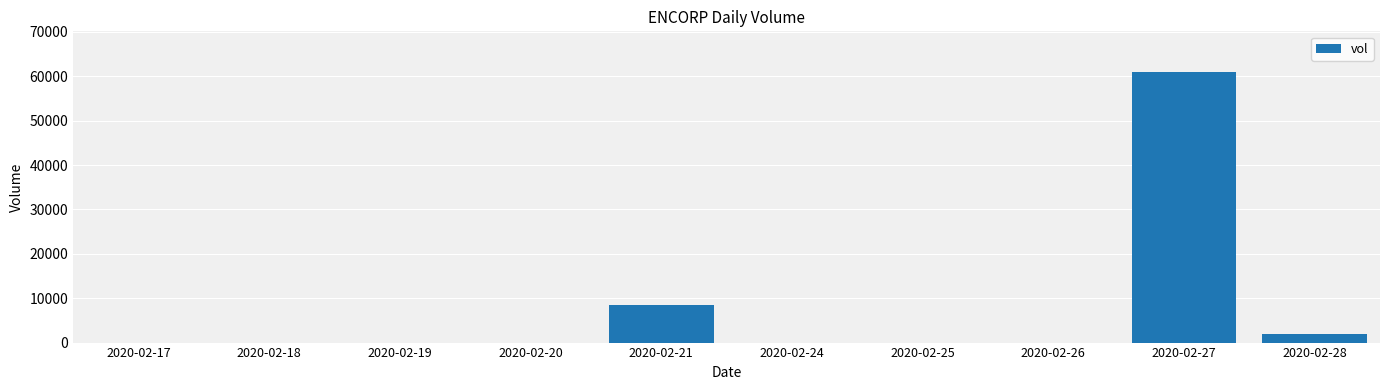

What is the sum of the values at 2020-02-18 and 2020-02-21?

8500